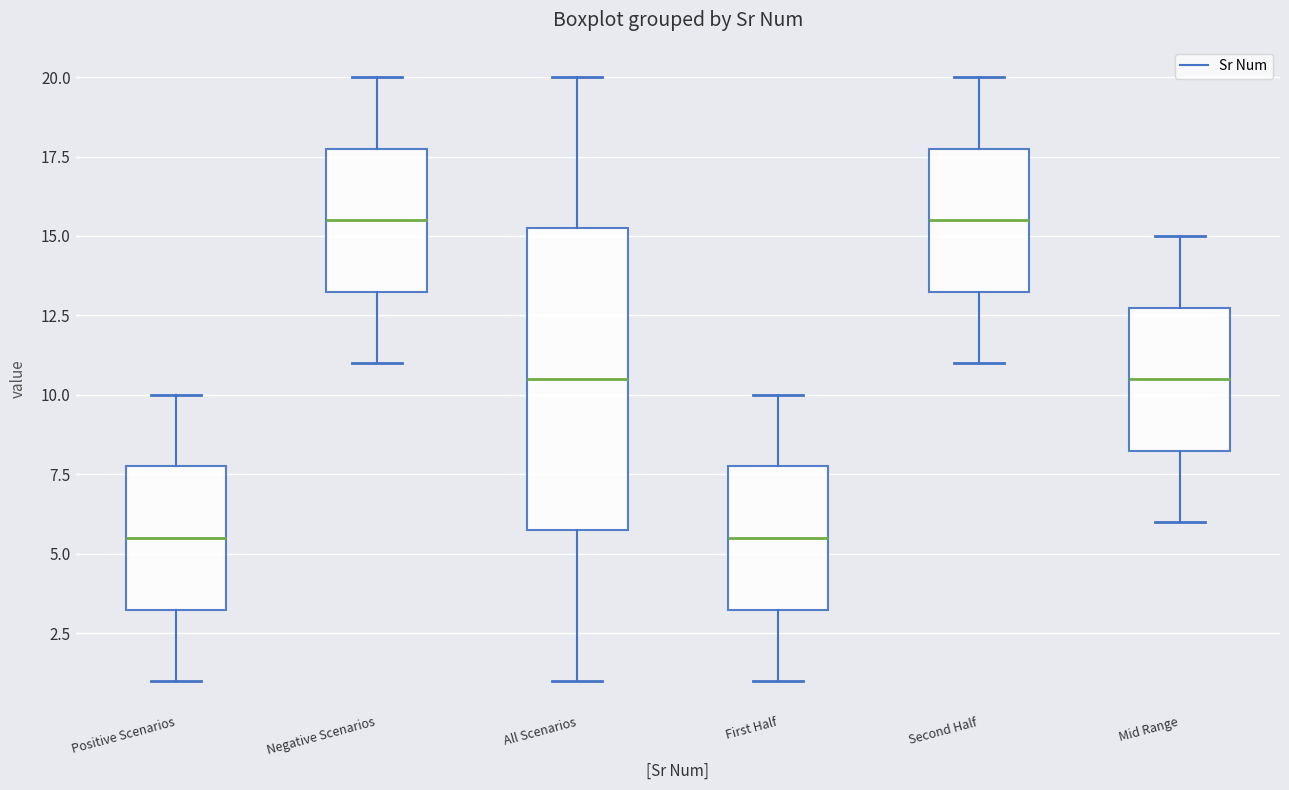

Reading left to right, read every box against the y-axis: the position of its median line, the range the box covers, and the ends of its whiskers. The values are not printed on the chart, so give them approximately, as read against the axis.

Positive Scenarios: median 5.5, box 3.5 to 8.0, whiskers 1.0 to 10.0
Negative Scenarios: median 15.5, box 13.5 to 18.0, whiskers 11.0 to 20.0
All Scenarios: median 10.5, box 6.0 to 15.5, whiskers 1.0 to 20.0
First Half: median 5.5, box 3.5 to 8.0, whiskers 1.0 to 10.0
Second Half: median 15.5, box 13.5 to 18.0, whiskers 11.0 to 20.0
Mid Range: median 10.5, box 8.5 to 13.0, whiskers 6.0 to 15.0